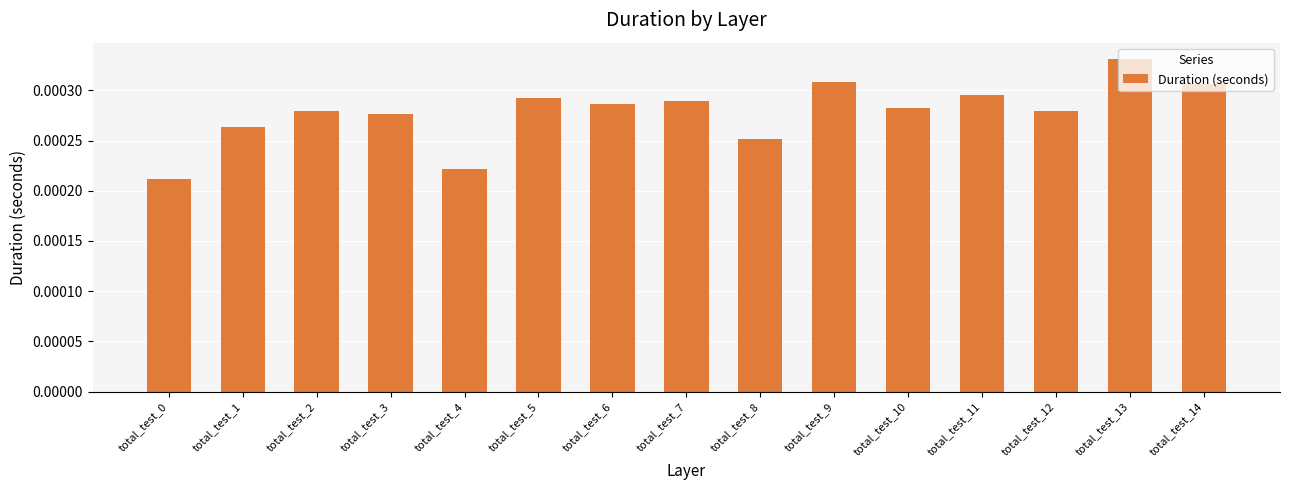

How many series are shown in this chart?

1